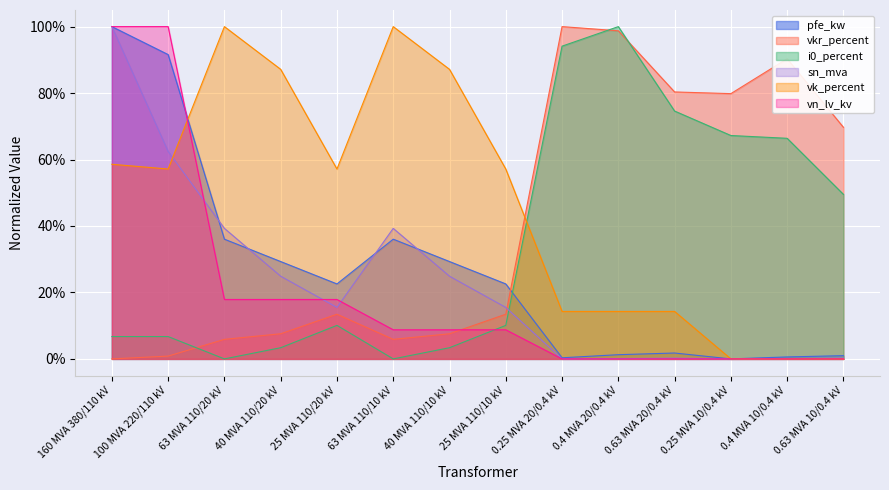

Which series changed the most between 63 MVA 110/10 kV and 25 MVA 110/10 kV?

vk_percent